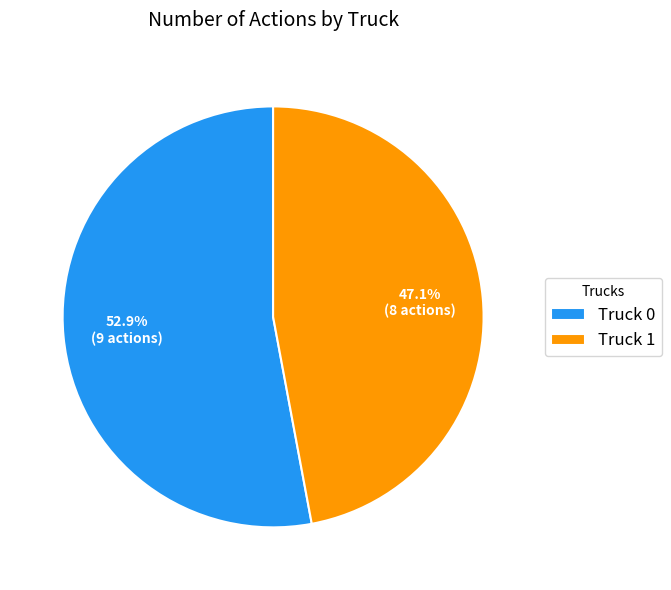

How many segments does this pie chart have?

2